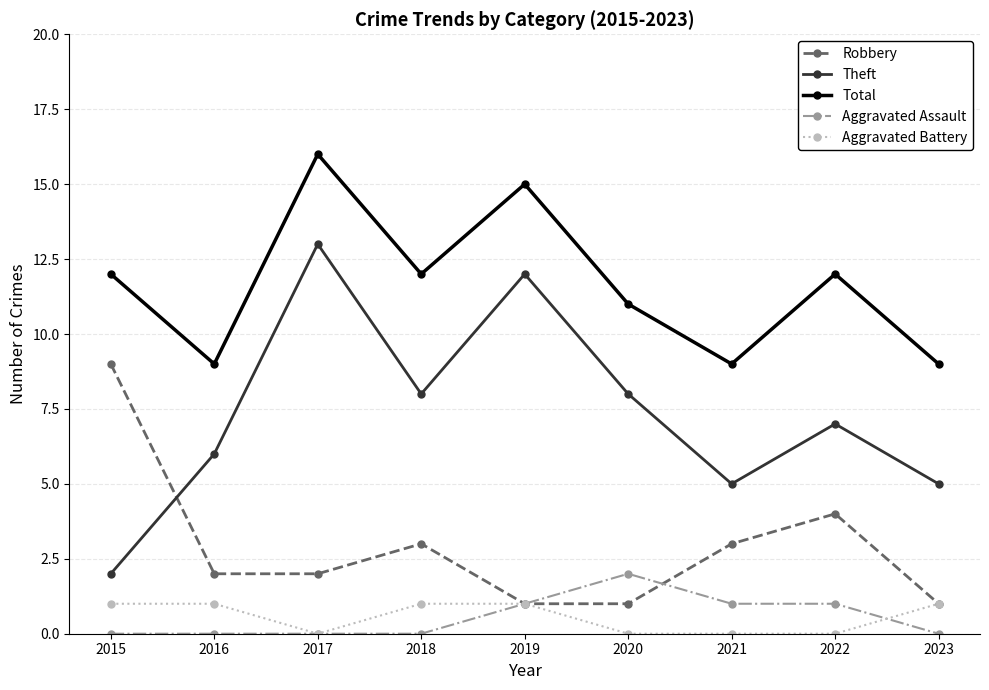

Count the Robbery values in the range 1 to 3.

7